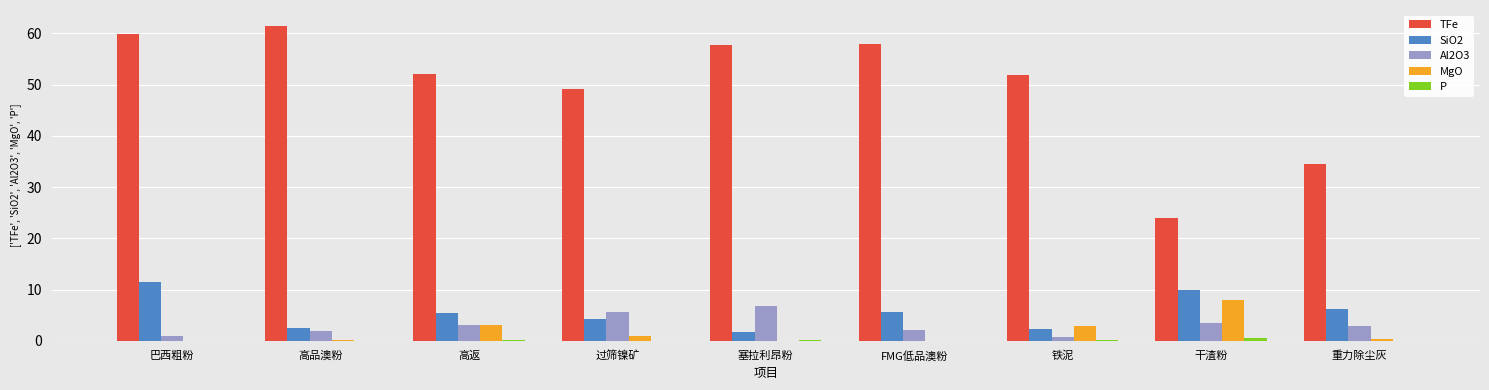

What is the spread (max minus min) of values at 高品澳粉?

61.5